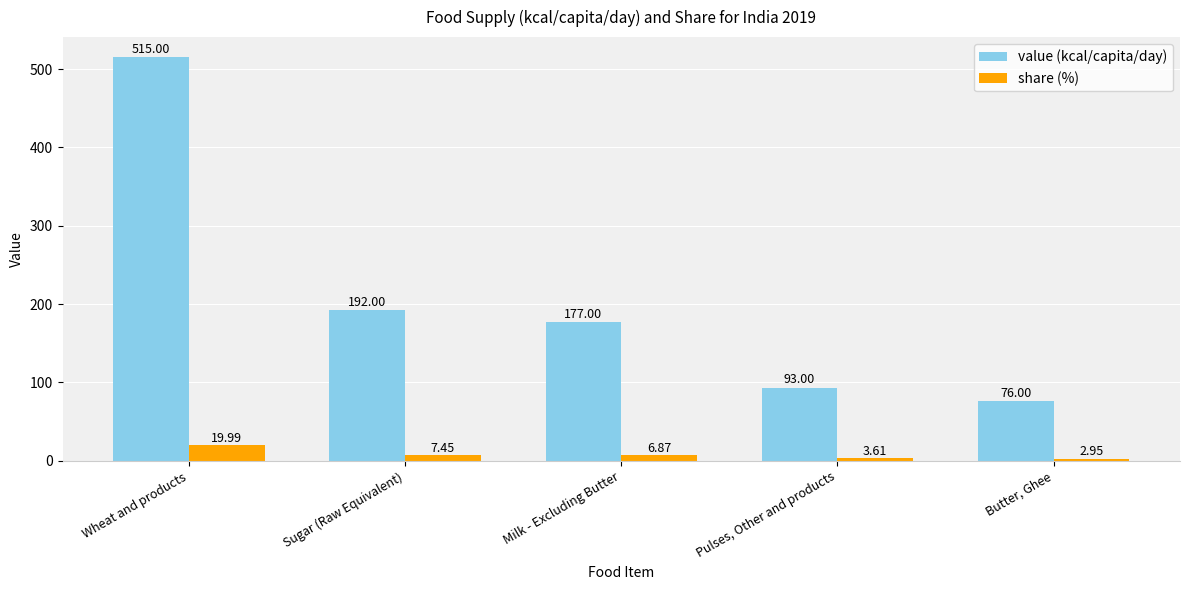

Which series has the largest total across all categories?

value (kcal/capita/day)